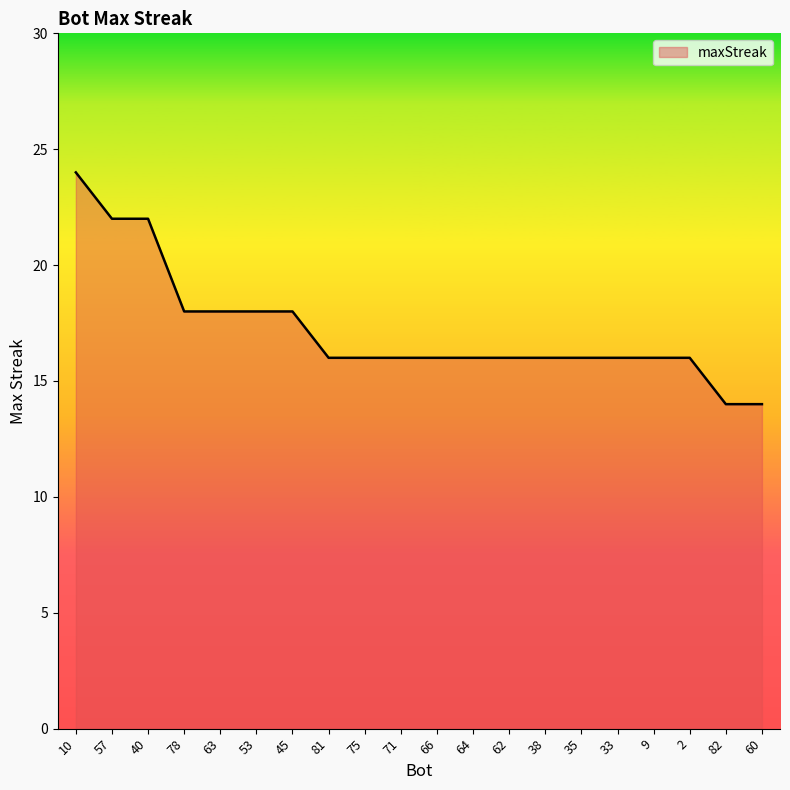

At which category does the chart reach its peak across all series?

10